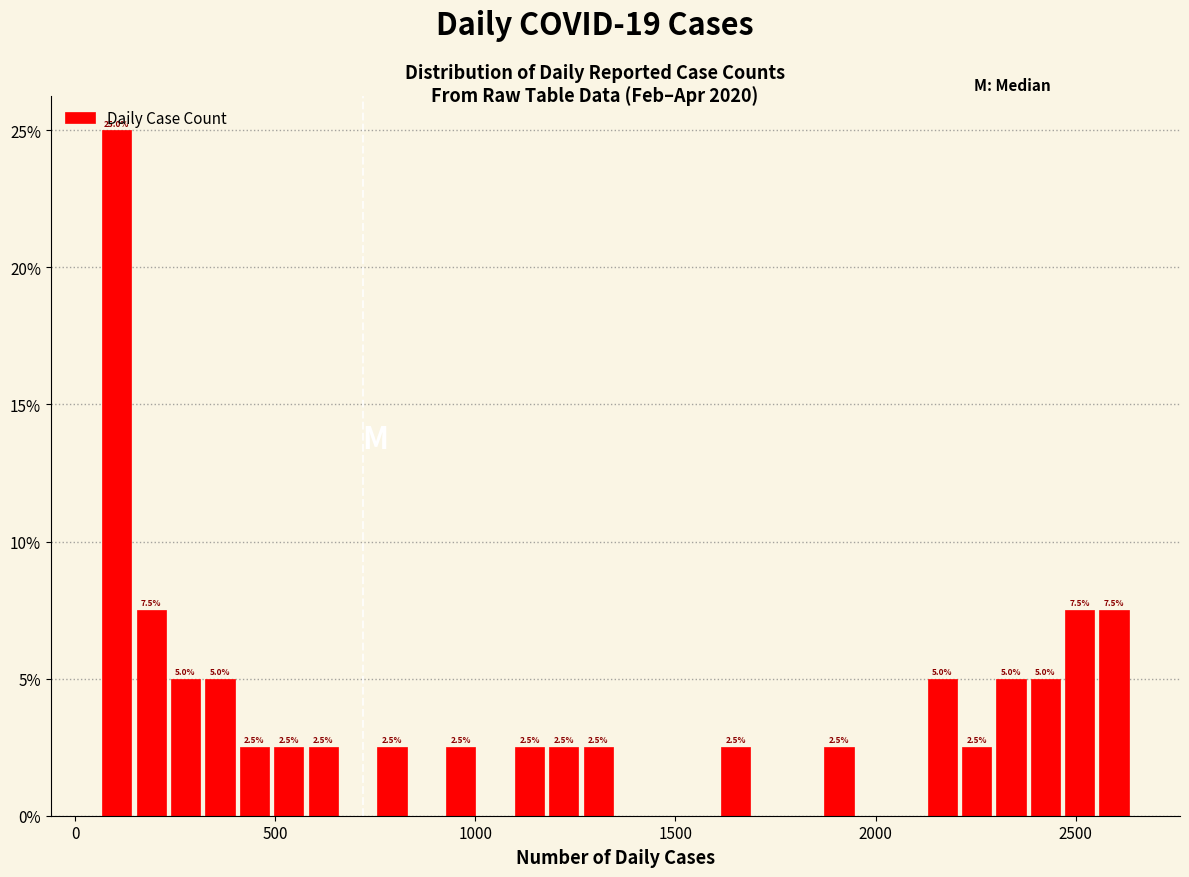

Read against the x-axis, roughly where is the centre of the tallest bar?

100